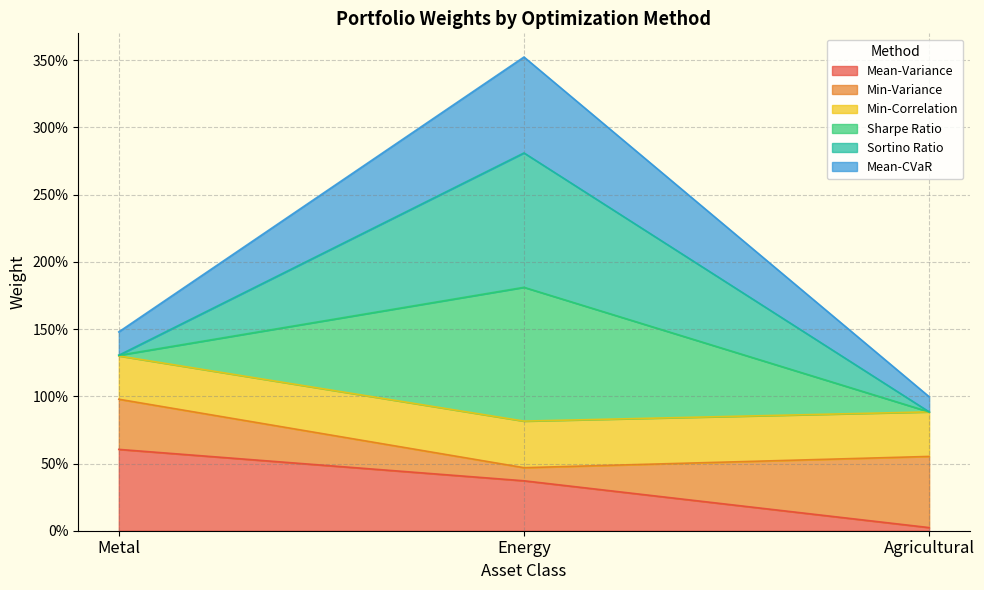

The Mean-Variance series shows 0.4 at Energy. True or false?

True